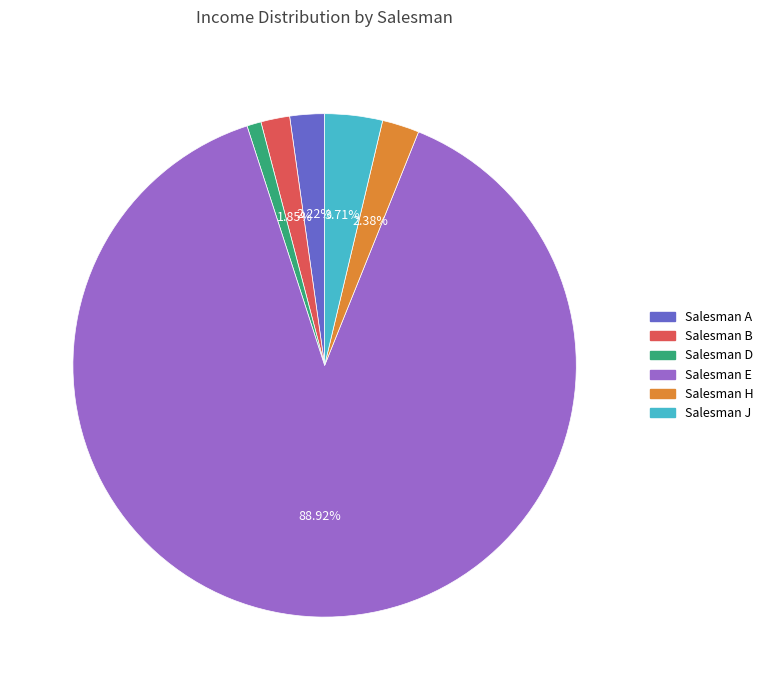

True or false: Salesman A accounts for 2% of the total.

True